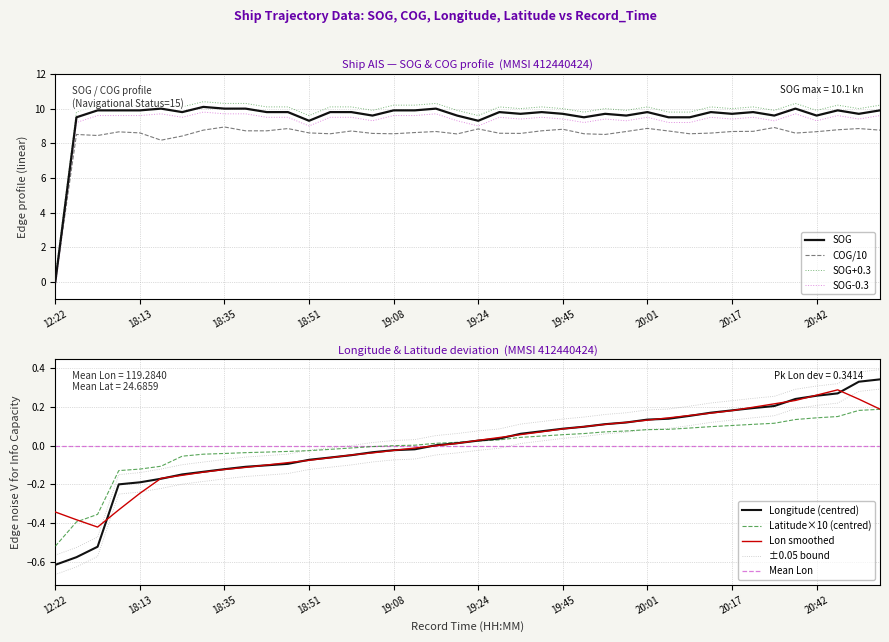

What is the difference between the maximum and minimum values in the COG series?

8.9